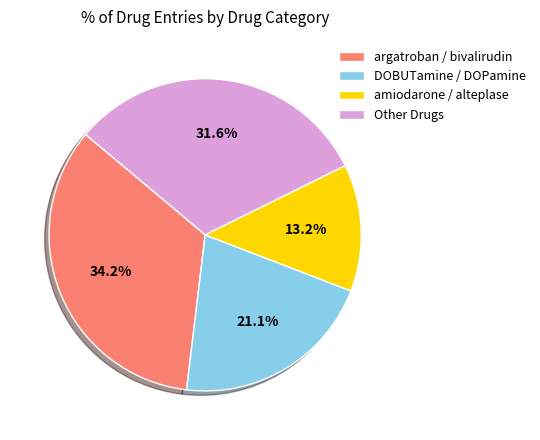

What is the total percentage of DOBUTamine / DOPamine and Other Drugs?

52.6%